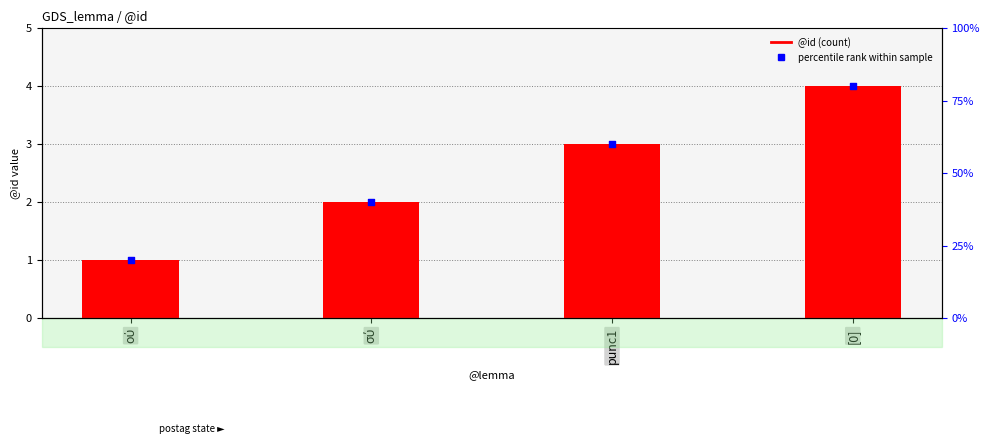

At how many categories does at least one series exceed 3?

1